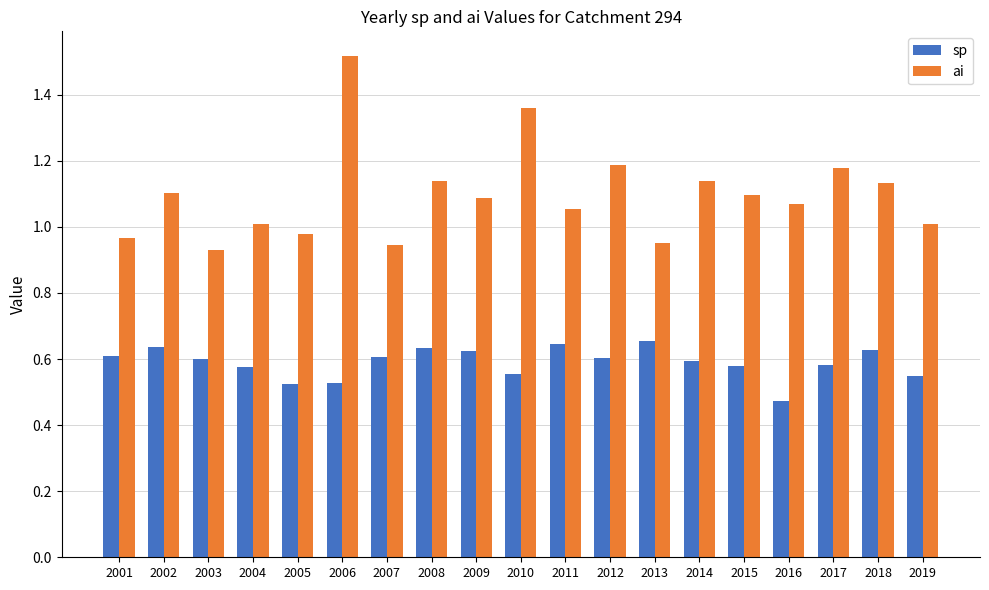

What is the sum of all ai values?

20.8